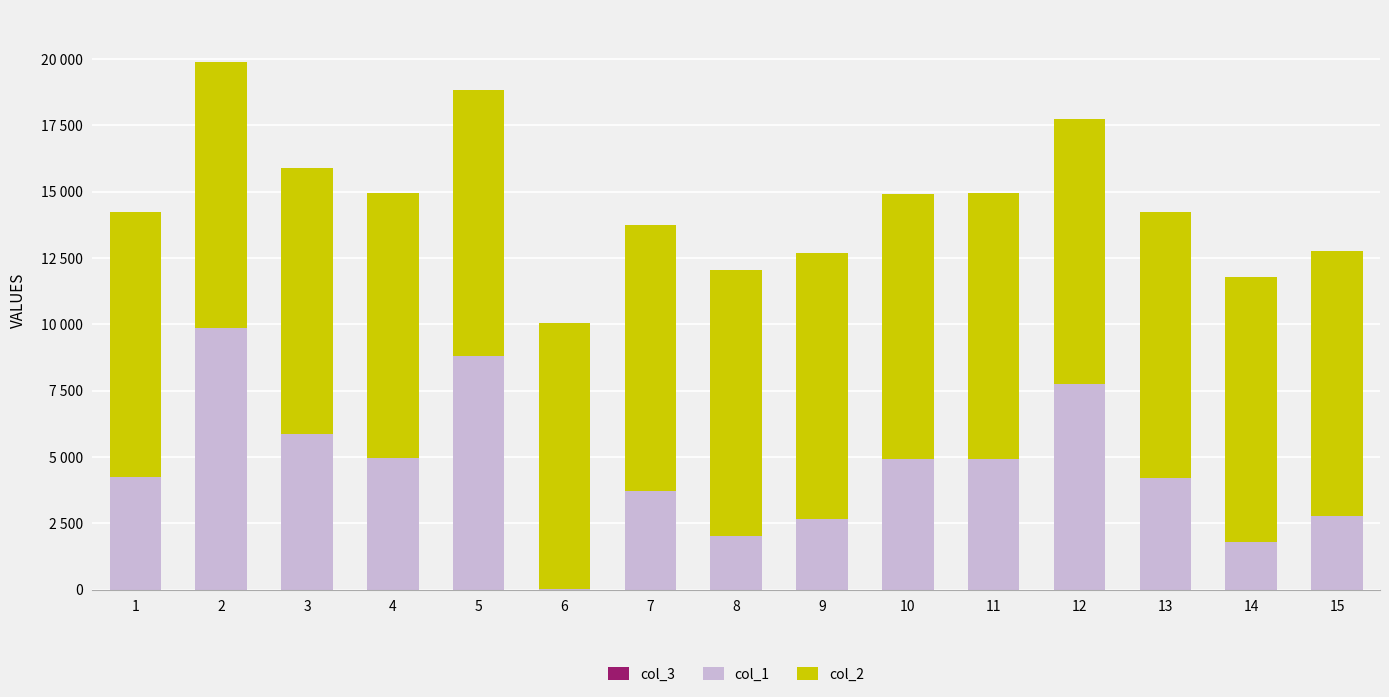

Is it true that col_3 equals 1 at 2?

True